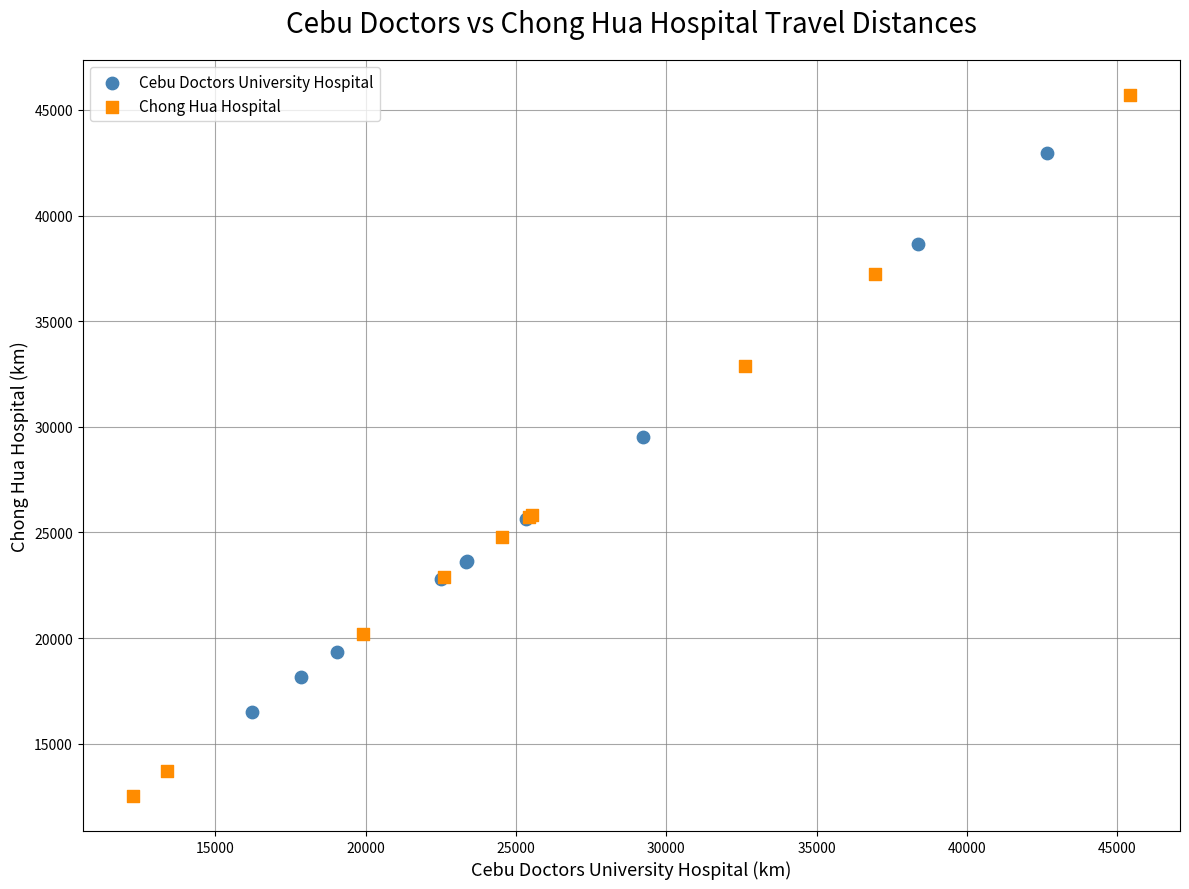

Which series contains the highest Y value?

Chong Hua Hospital